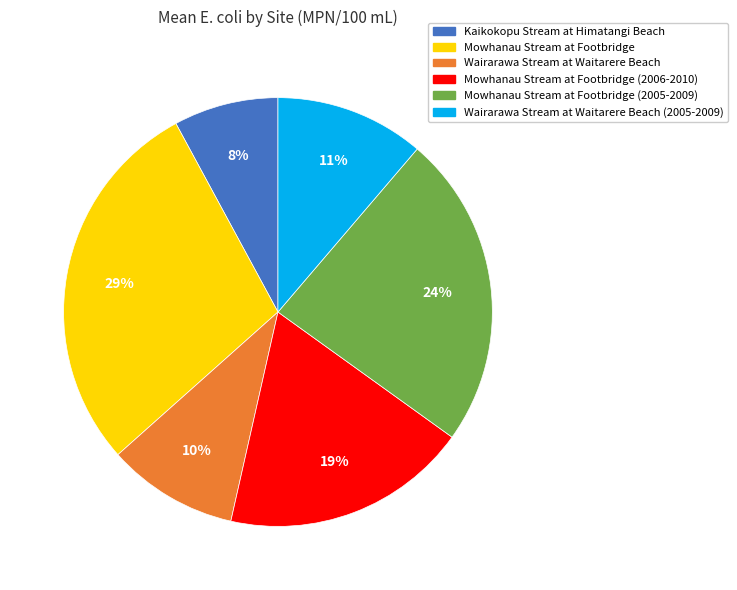

To the nearest percent, what is the average slice percentage?

17%